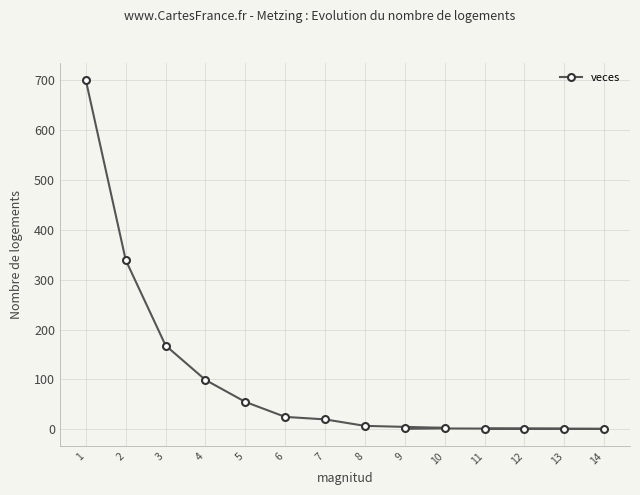

What is the difference between the second highest and second lowest values?

338